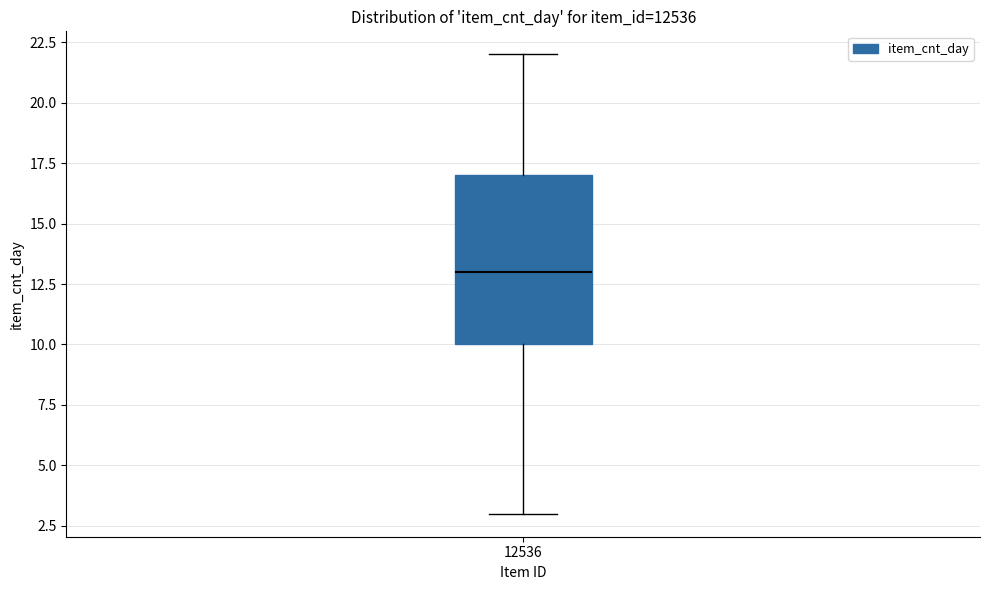

Where is the lower edge of the box at x = 12536 on the y-axis? The values are not printed on the chart, so give them approximately, as read against the axis.

10